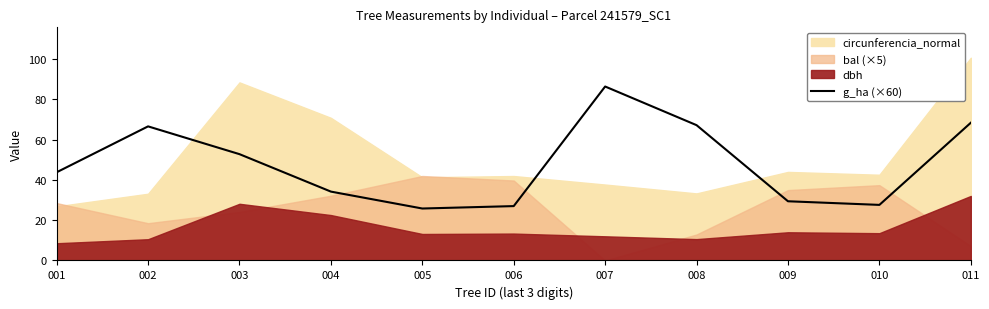

At which label is g_ha (×60) closest to 56?

003